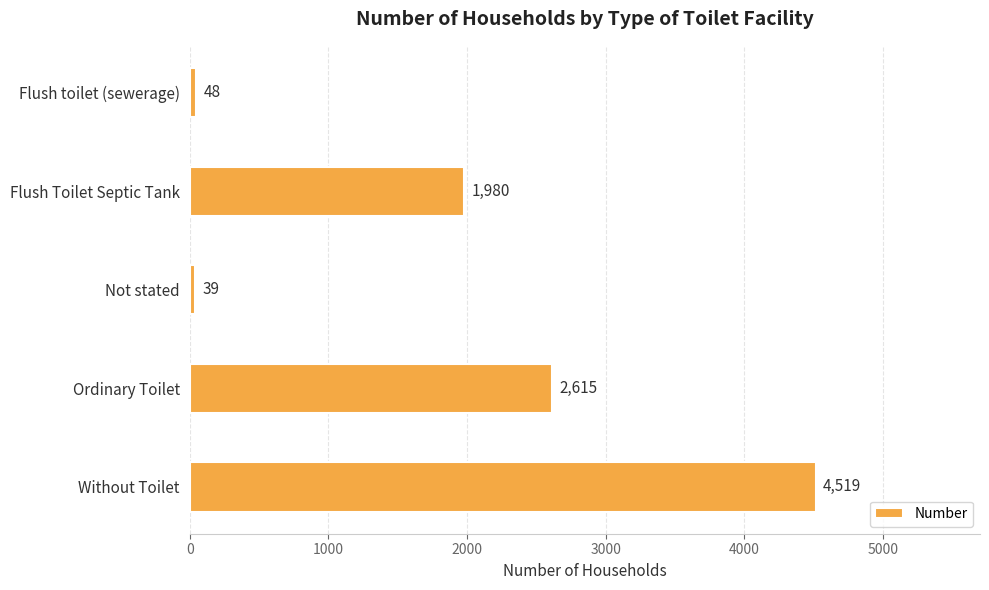

What is the difference between the second highest and second lowest values?

2567